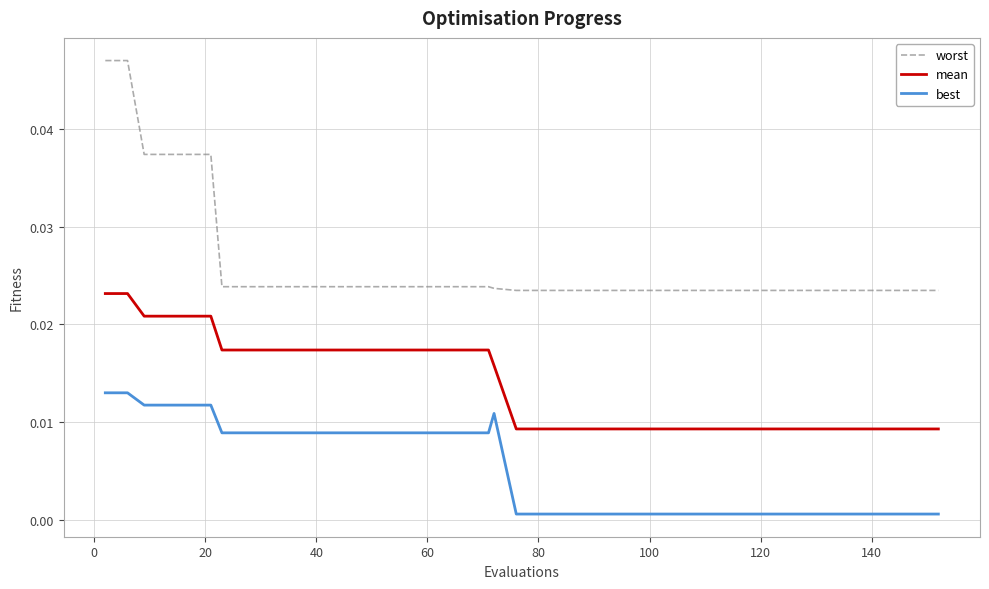

List the series in order of their peak value, highest first.

worst, mean, best